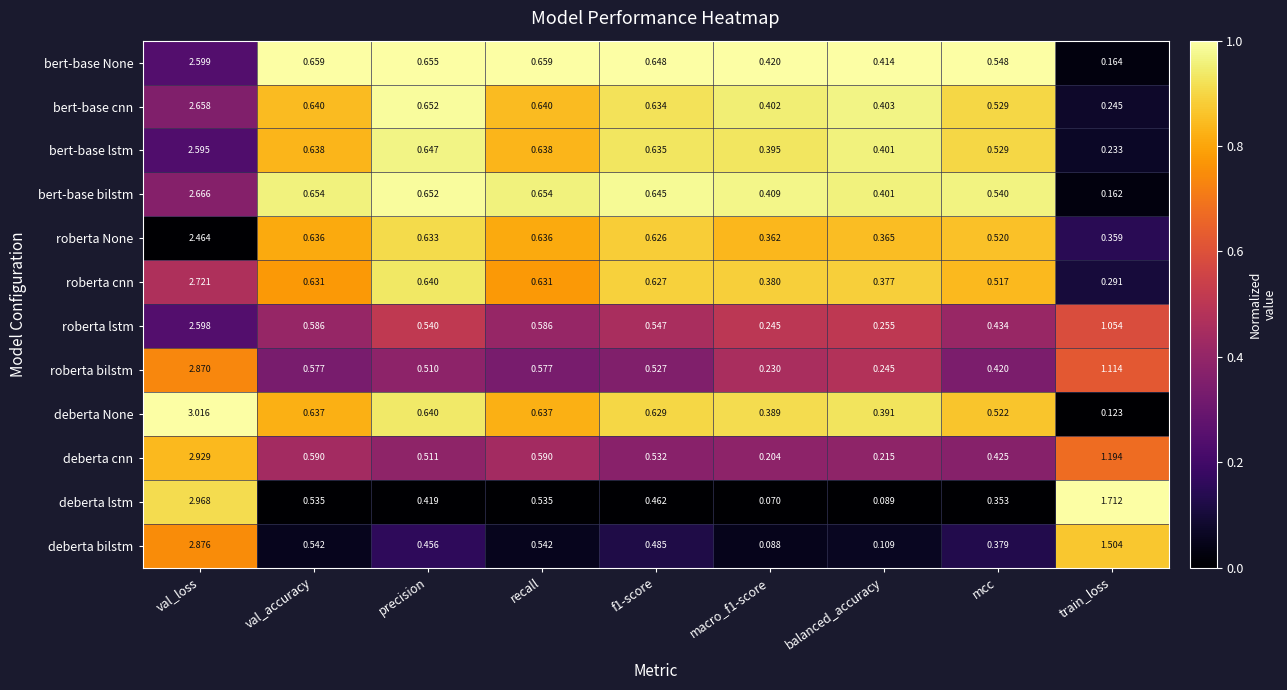

Between val_accuracy and macro_f1-score, which series saw the biggest shift?

deberta lstm